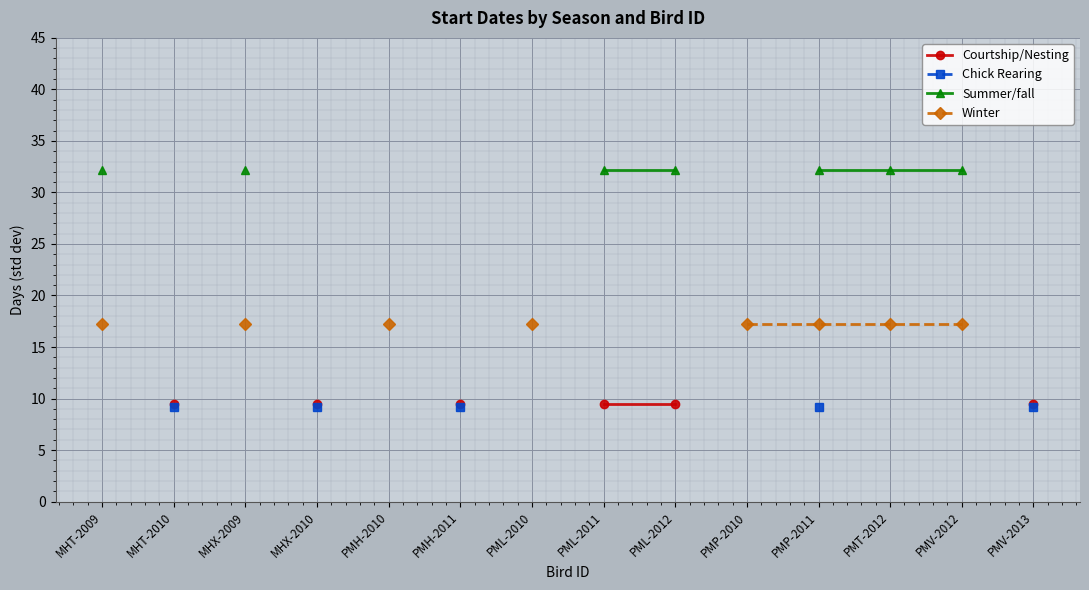

Which category has the lowest value across all series?

MHT-2010